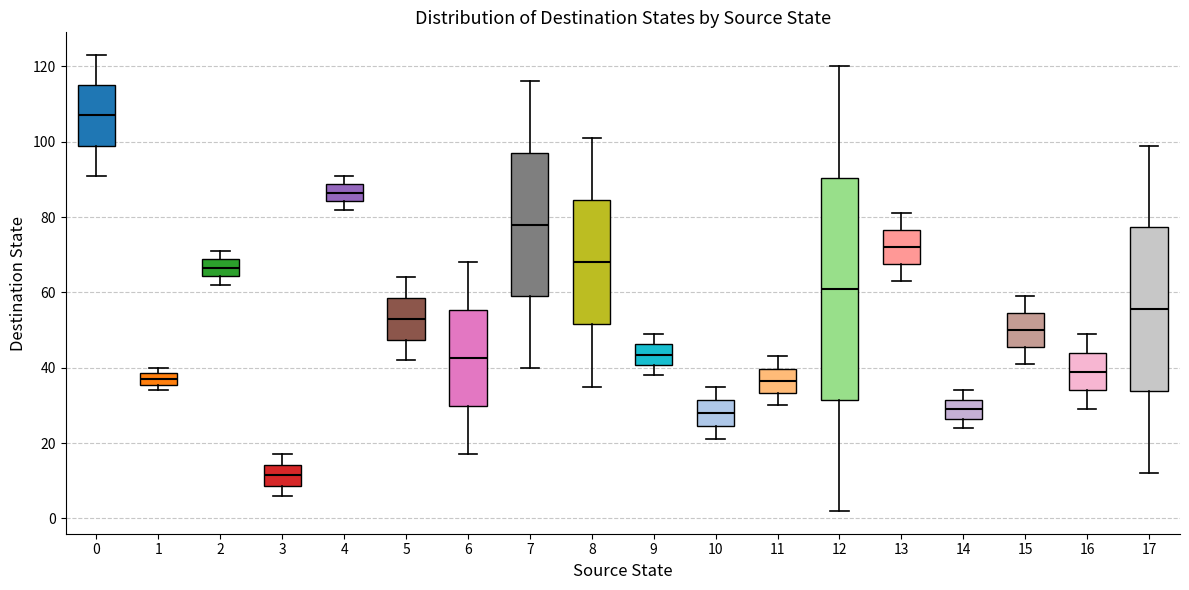

Reading left to right, transcribe this box plot: for each box, give where its median line is, the range the box spans, and where its two whiskers end, as read against the y-axis. The values are not printed on the chart, so give them approximately, as read against the axis.

0: median 108, box 100 to 116, whiskers 92 to 124
1: median 38 (inside the box), box 36 to 38, whiskers 34 to 40
2: median 66, box 64 to 68, whiskers 62 to 72
3: median 12, box 8 to 14, whiskers 6 to 18
4: median 86, box 84 to 88, whiskers 82 to 92
5: median 54, box 48 to 58, whiskers 42 to 64
6: median 42, box 30 to 56, whiskers 18 to 68
7: median 78, box 60 to 98, whiskers 40 to 116
8: median 68, box 52 to 84, whiskers 36 to 102
9: median 44, box 40 to 46, whiskers 38 to 50
10: median 28, box 24 to 32, whiskers 22 to 36
11: median 36, box 34 to 40, whiskers 30 to 44
12: median 62, box 32 to 90, whiskers 2 to 120
13: median 72, box 68 to 76, whiskers 64 to 82
14: median 30, box 26 to 32, whiskers 24 to 34
15: median 50, box 46 to 54, whiskers 42 to 60
16: median 40, box 34 to 44, whiskers 30 to 50
17: median 56, box 34 to 78, whiskers 12 to 100